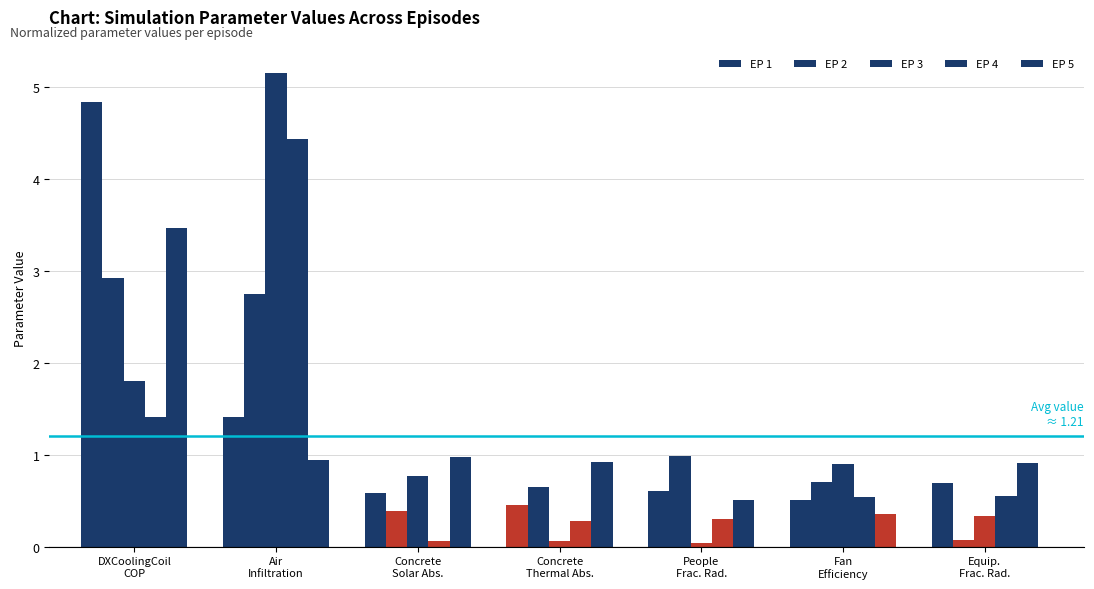

Are the bars horizontal?

No